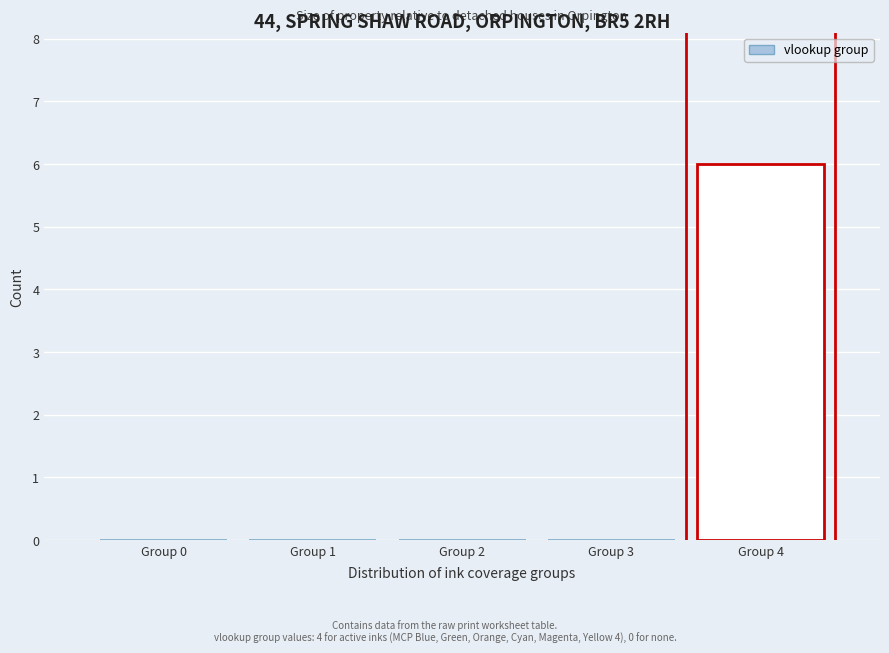

Reading left to right, transcribe all the data shown in this chart.

Group 0=0	Group 1=0	Group 2=0	Group 3=0	Group 4=6